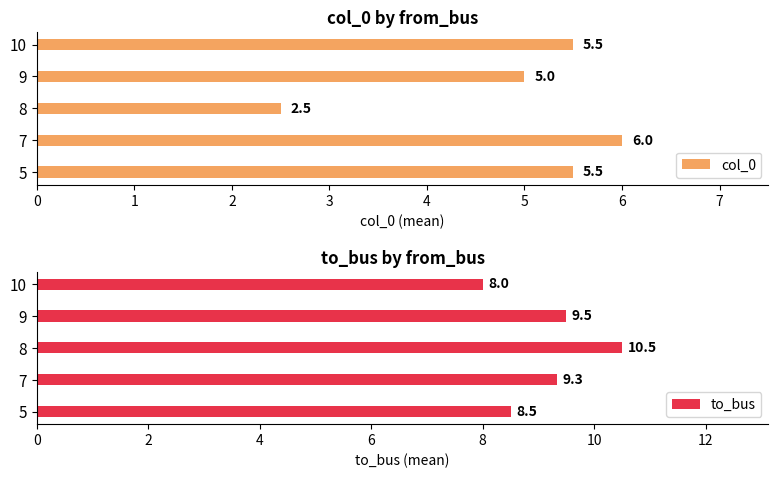

Are the bars horizontal?

Yes